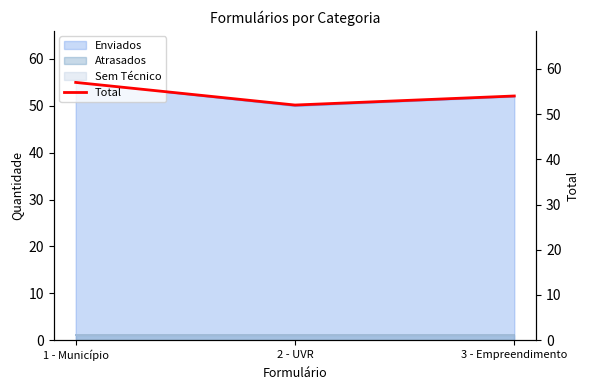

What is the ratio of the value at 2 - UVR to the value at 1 - Município?

0.9